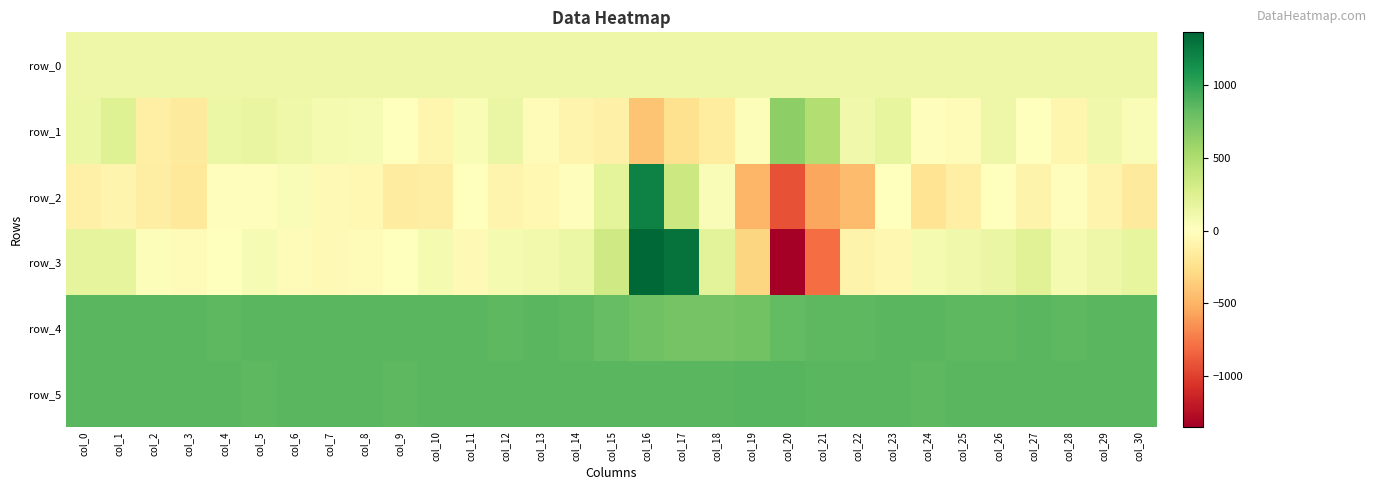

Which series has the widest spread of values?

row_3